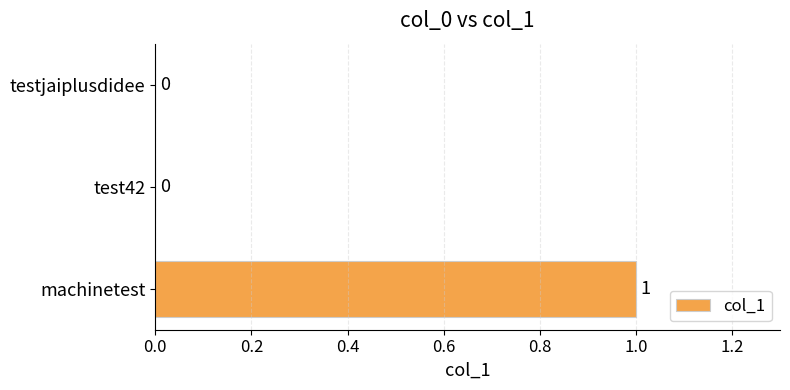

Which category has the highest value across all series?

machinetest